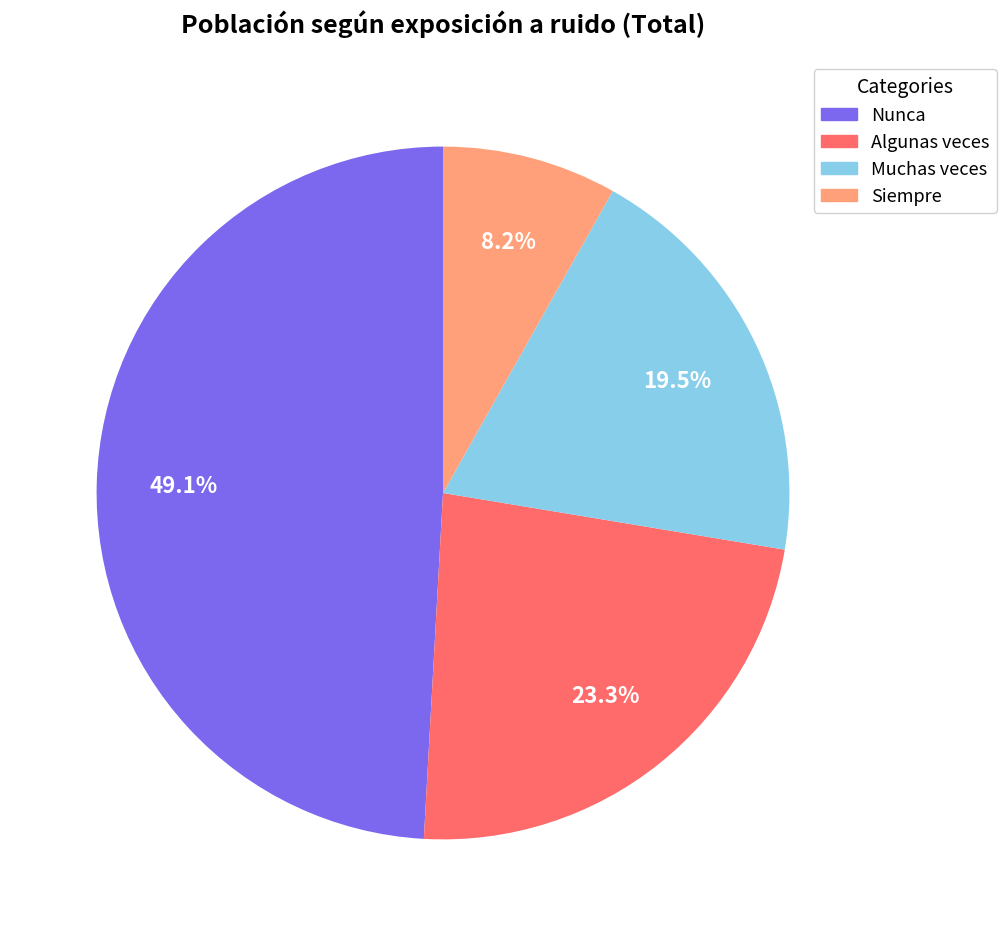

To the nearest percent, what is the difference between the Siempre and Nunca slice percentages?

41%